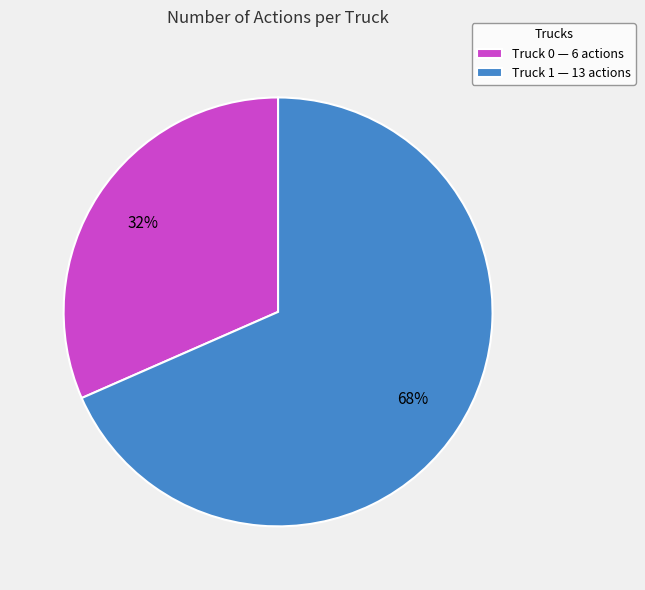

How many slices are in this pie chart?

2